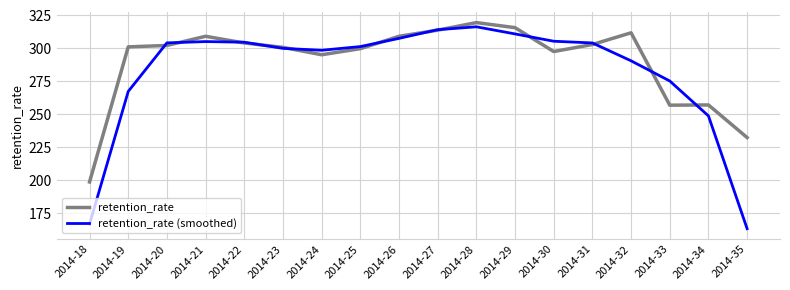

What is the difference between the second highest and second lowest values in the retention_rate (smoothed) series?

147.6